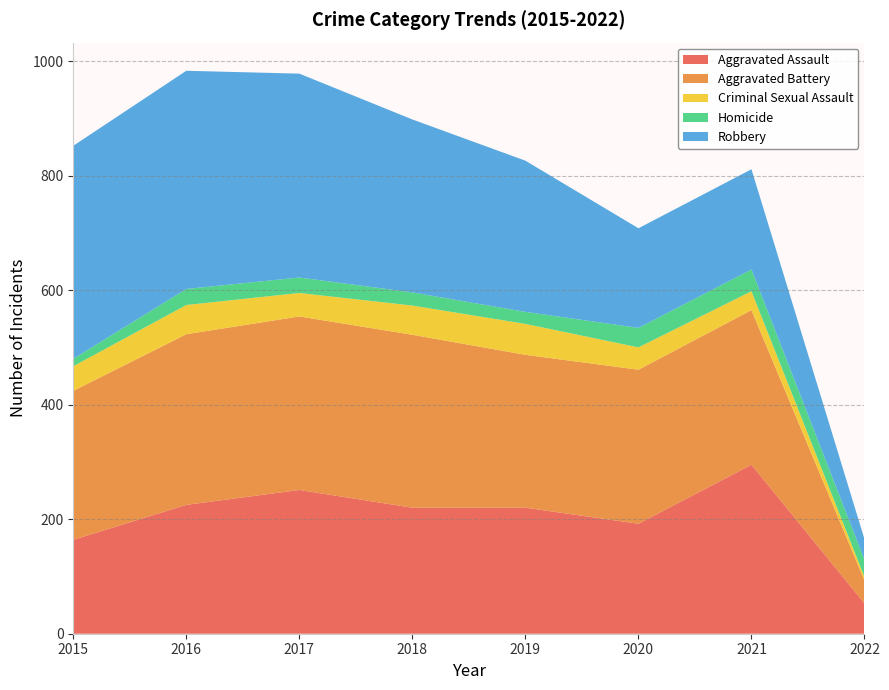

Reading left to right, extract all data points from this chart.

Aggravated Assault: 2015=164	2016=225	2017=251	2018=220	2019=220	2020=192	2021=295	2022=53
Aggravated Battery: 2015=260	2016=298	2017=303	2018=302	2019=267	2020=269	2021=270	2022=40
Criminal Sexual Assault: 2015=43	2016=51	2017=41	2018=51	2019=54	2020=39	2021=33	2022=6
Homicide: 2015=13	2016=28	2017=27	2018=23	2019=21	2020=34	2021=38	2022=30
Robbery: 2015=372	2016=381	2017=356	2018=302	2019=264	2020=174	2021=175	2022=36